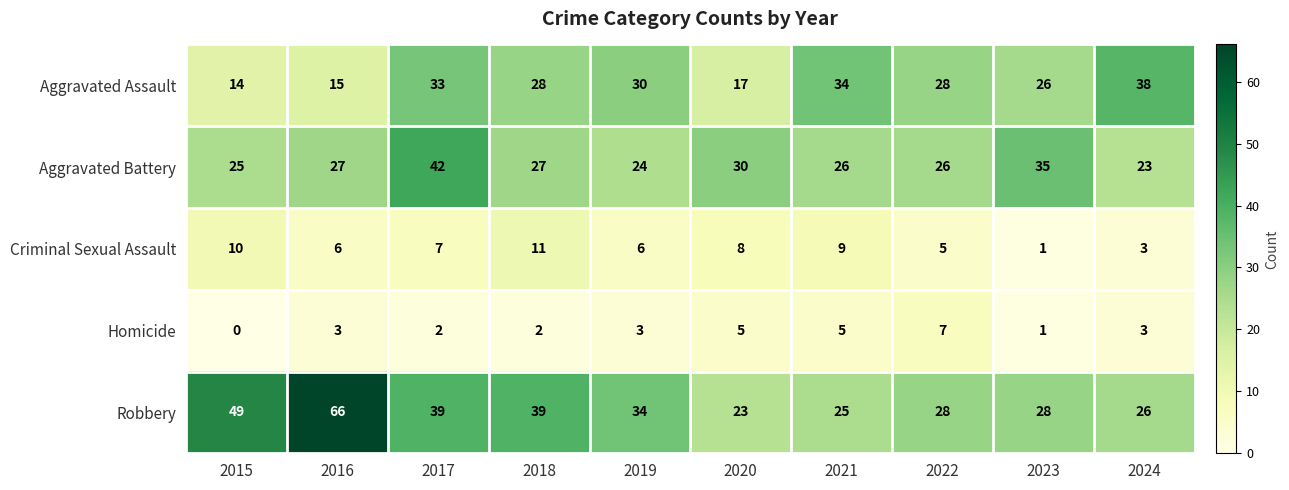

Is it true that Homicide equals 1 at 2023?

True